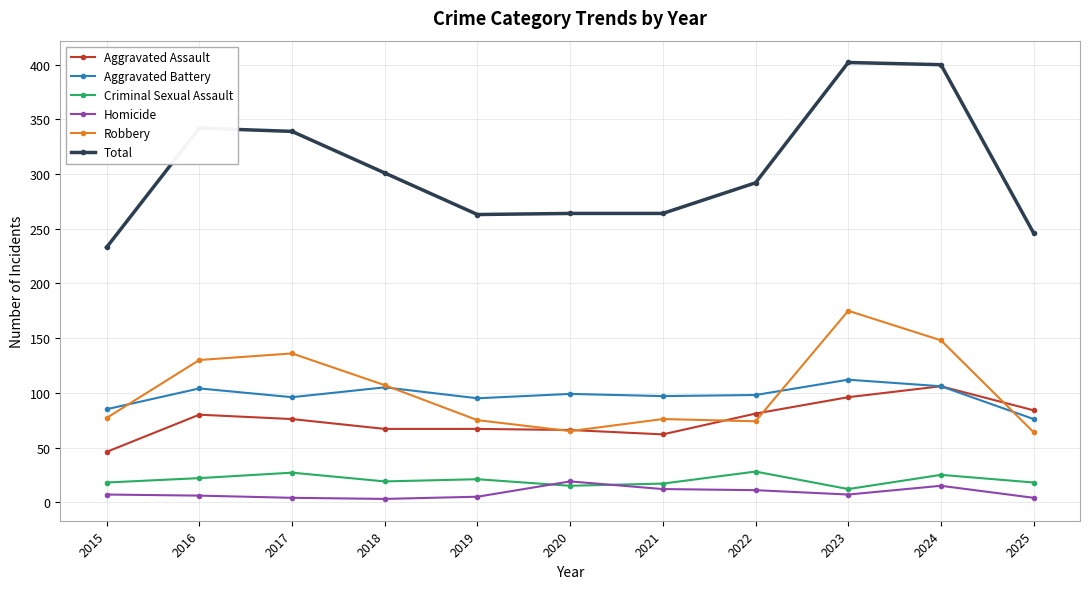

What is the difference between the Aggravated Assault values at 2017 and 2025?

8